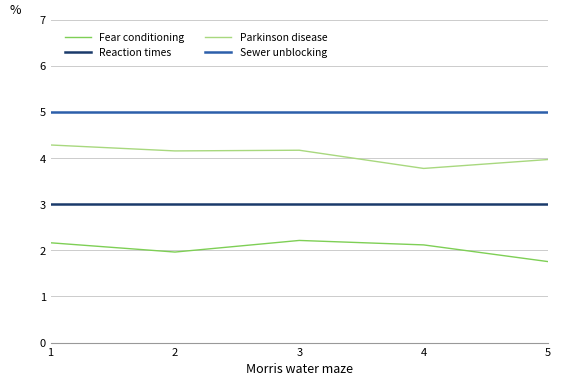

Which series has the largest total across all categories?

Sewer unblocking